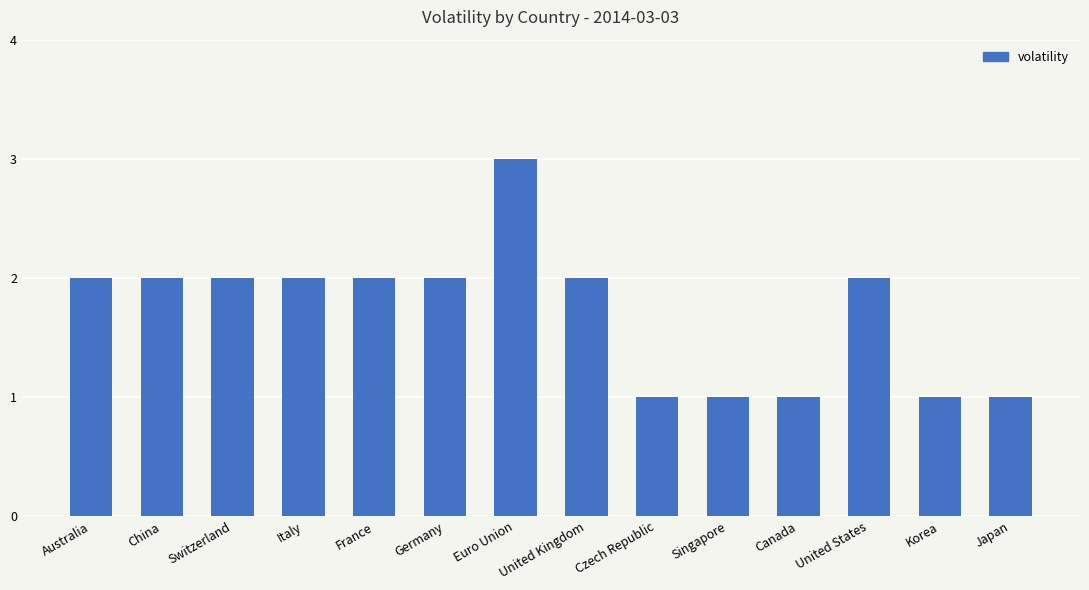

Reading left to right, what are all the values shown in this chart?

2	2	2	2	2	2	3	2	1	1	1	2	1	1